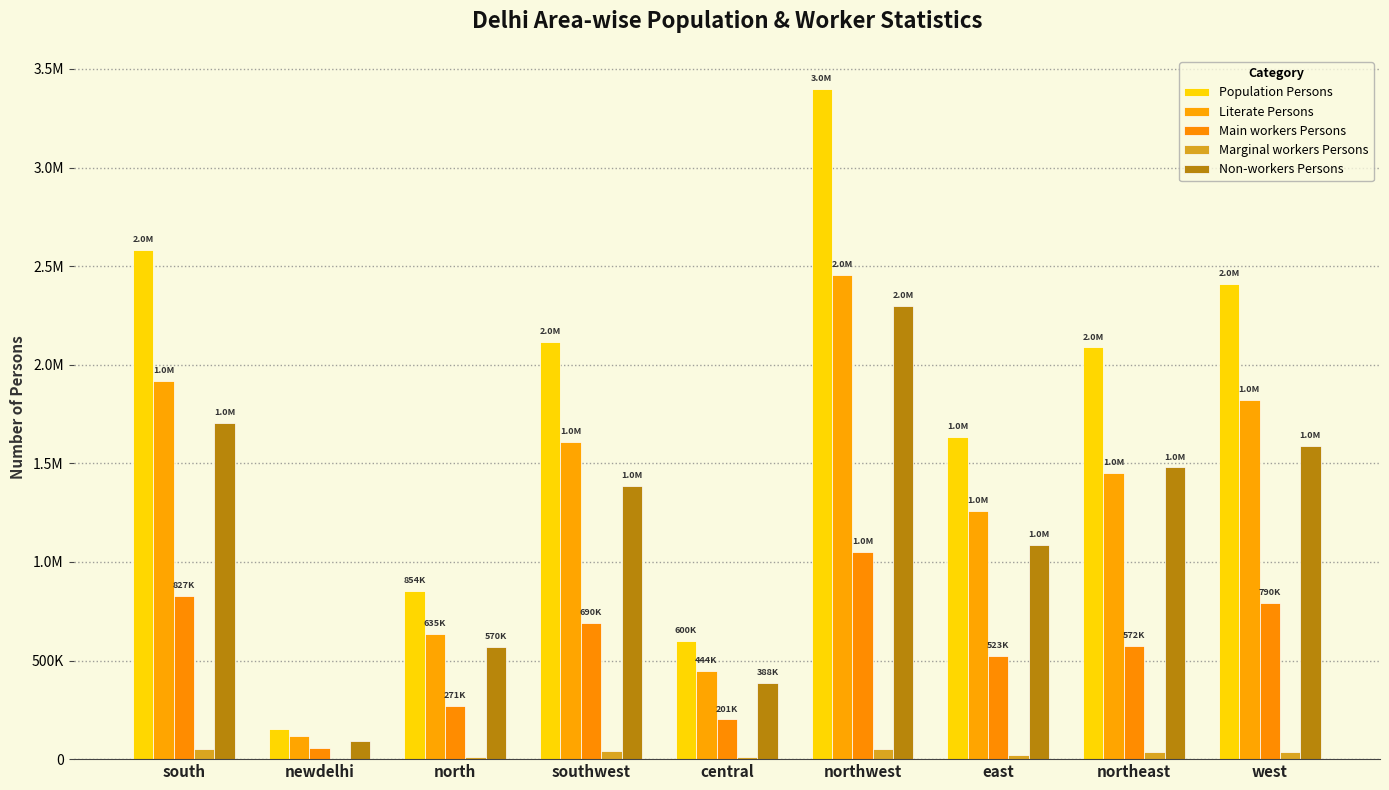

Reading left to right, list all the values displayed in this chart.

Population Persons: 2583243	152246	854602	2116232	600842	3397023	1631571	2087579	2411118
Literate Persons: 1915576	119038	635620	1608836	444931	2456829	1260365	1453006	1821744
Main workers Persons: 827880	58748	271373	690662	201028	1048834	523323	572498	790412
Marginal workers Persons: 49951	3099	12504	41120	11128	51503	22842	35805	34608
Non-workers Persons: 1705228	90278	570709	1384426	388630	2296557	1085237	1479122	1585935